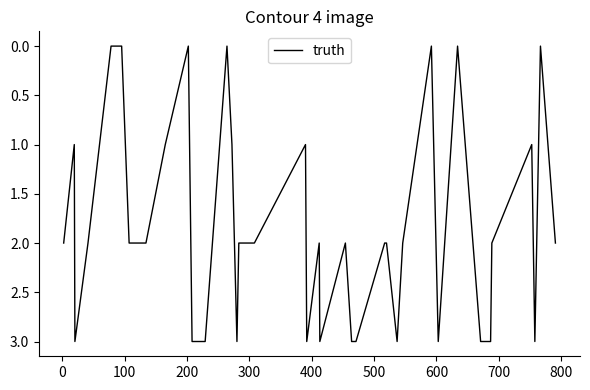

What is the greatest value displayed?

3